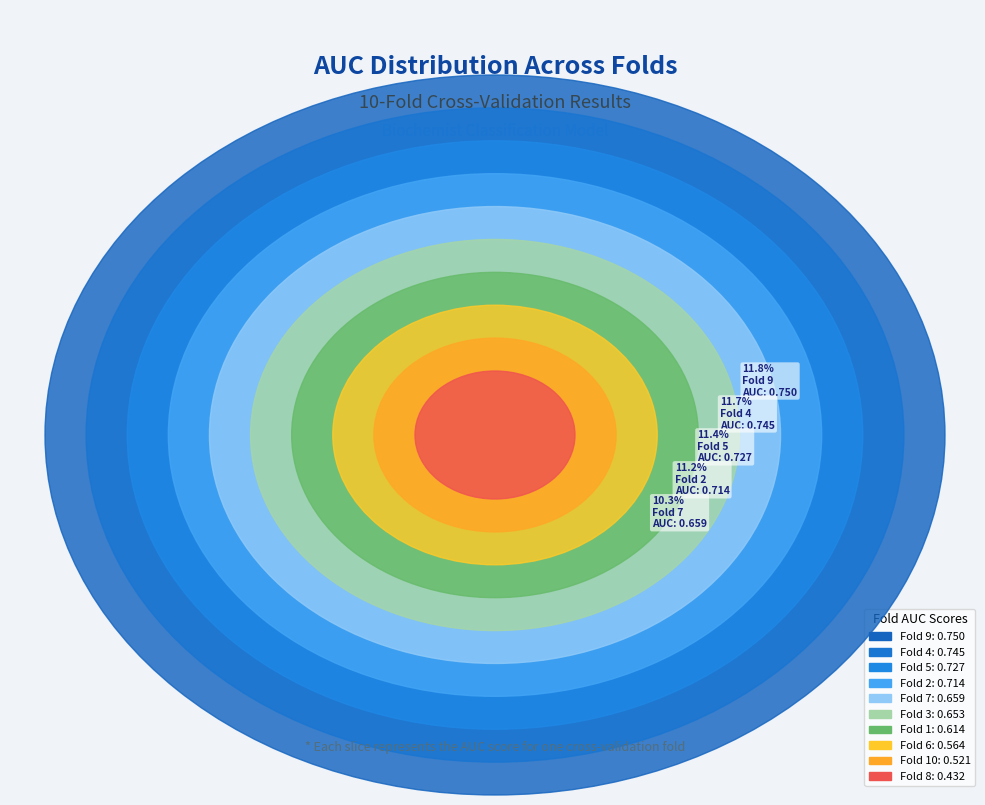

How many slices are in this pie chart?

10